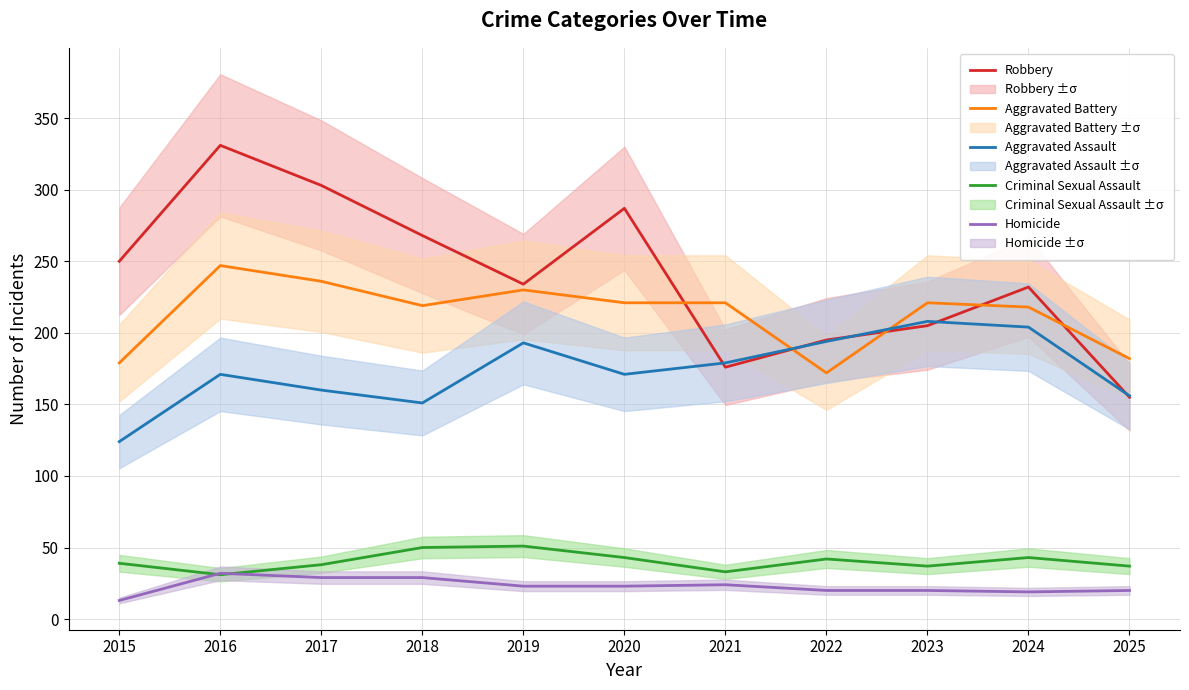

Does the chart display data point markers on the line(s)?

No